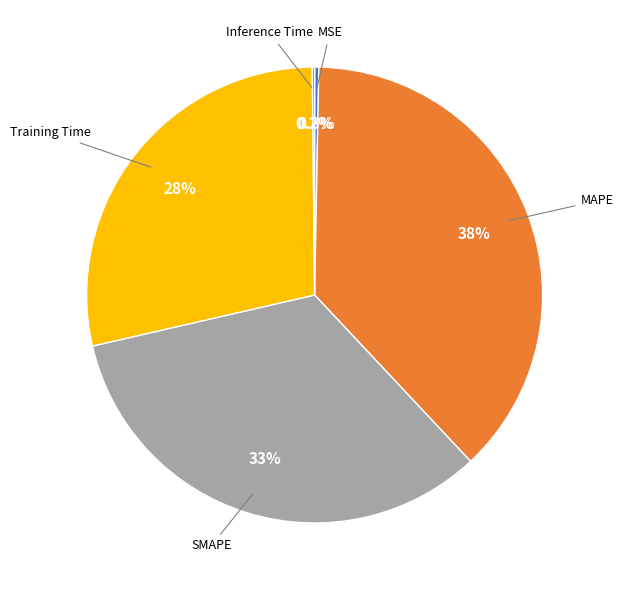

Is there any slice that represents more than half of the pie?

No